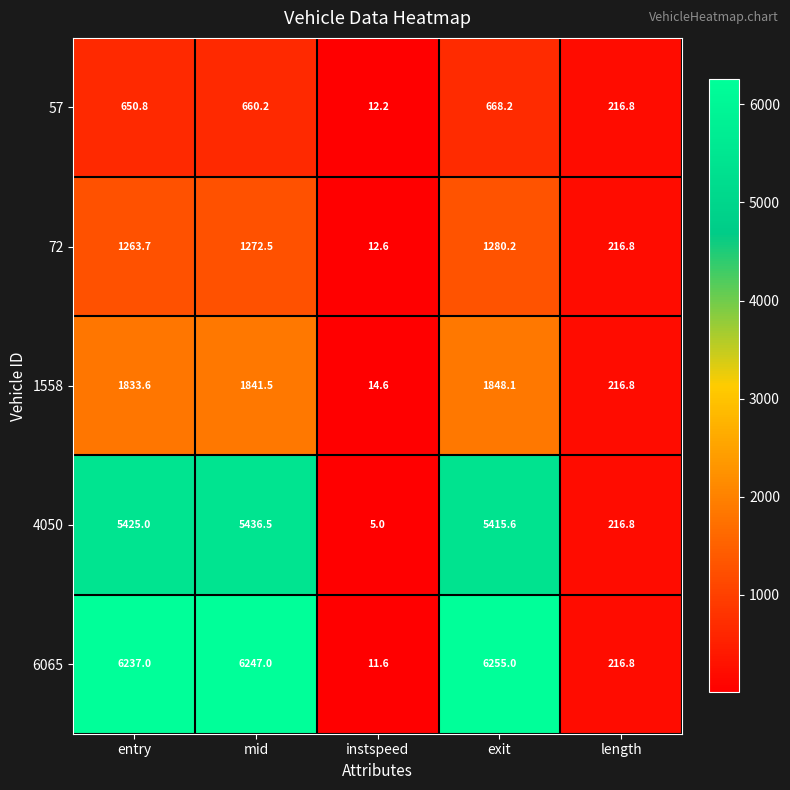

List the labels in order of 4050 value, smallest first.

instspeed, length, exit, entry, mid